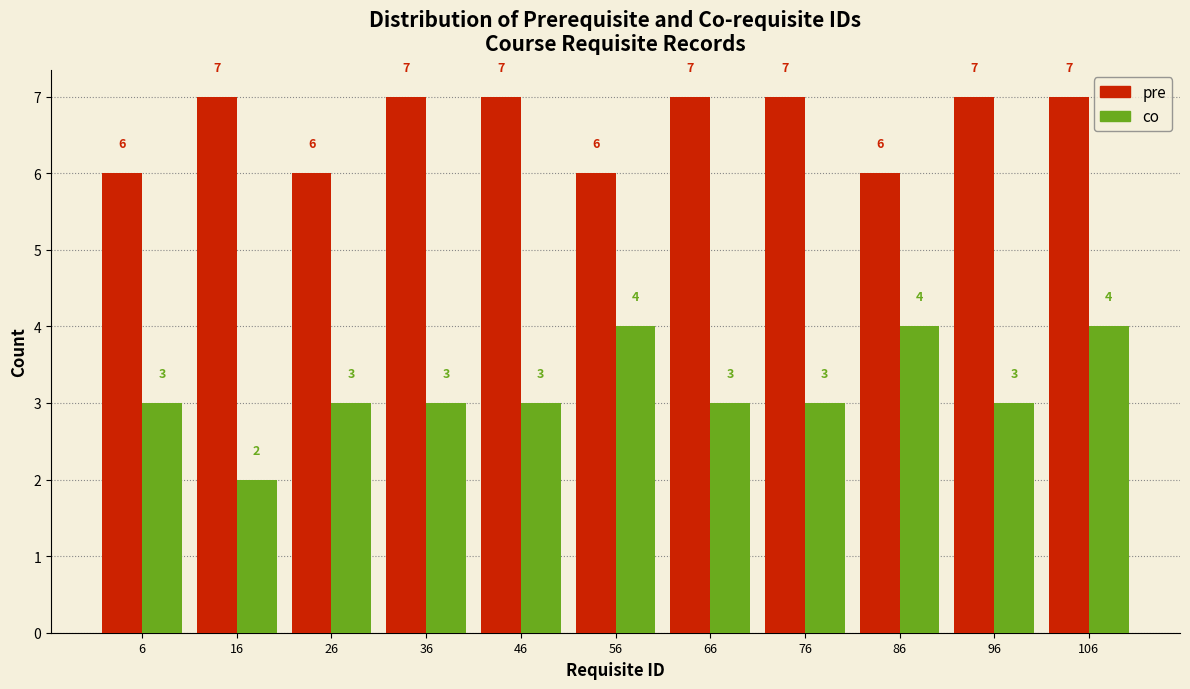

Reading left to right, transcribe this chart: for each range on the x-axis, give the height of each series' bar.

1 to 11: pre=6	co=3
11 to 21: pre=7	co=2
21 to 31: pre=6	co=3
31 to 41: pre=7	co=3
41 to 51: pre=7	co=3
51 to 61: pre=6	co=4
61 to 71: pre=7	co=3
71 to 81: pre=7	co=3
81 to 91: pre=6	co=4
91 to 101: pre=7	co=3
101 to 111: pre=7	co=4